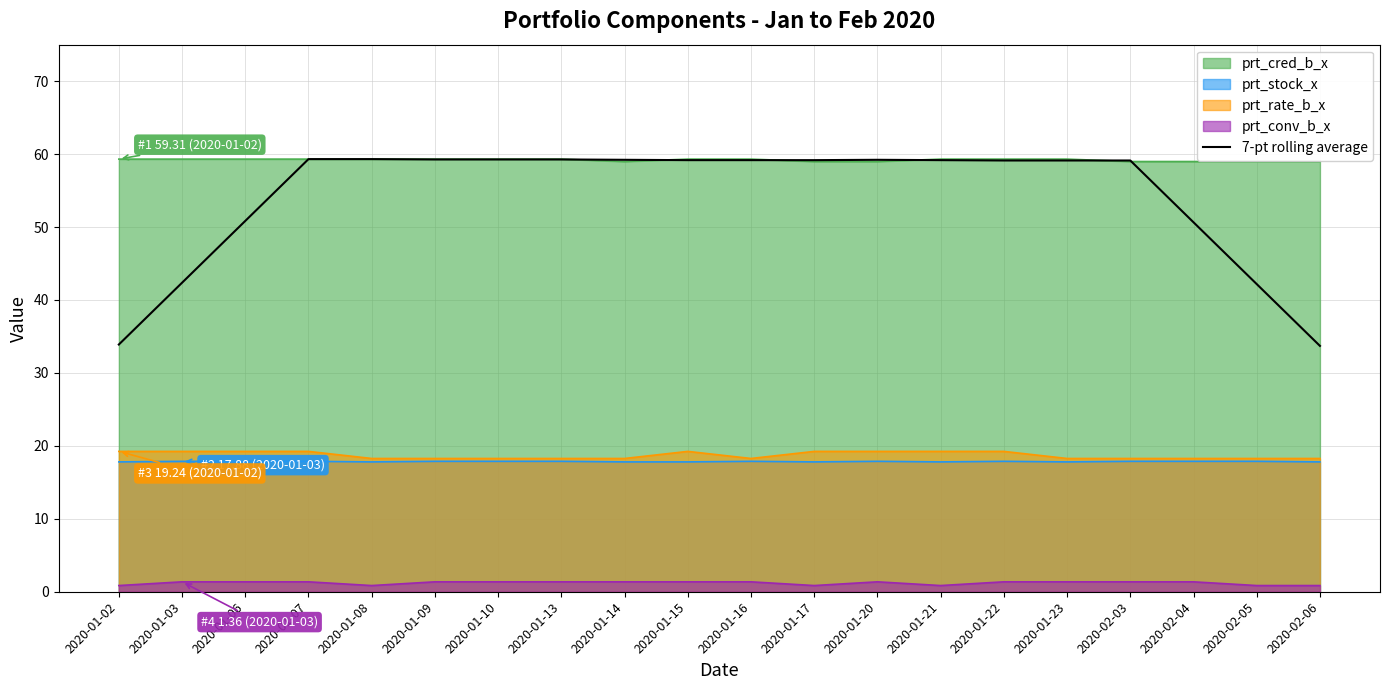

List the labels in order of value, smallest first.

2020-02-06, 2020-01-02, 2020-02-05, 2020-01-03, 2020-02-04, 2020-01-06, 2020-02-03, 2020-01-22, 2020-01-23, 2020-01-15, 2020-01-16, 2020-01-17, 2020-01-21, 2020-01-14, 2020-01-20, 2020-01-09, 2020-01-10, 2020-01-13, 2020-01-07, 2020-01-08